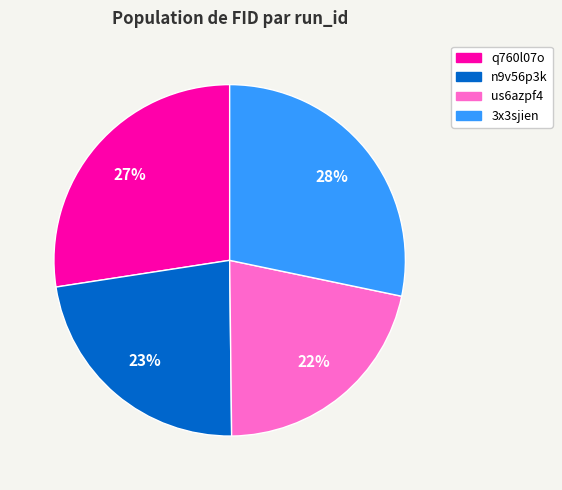

How many segments does this pie chart have?

4